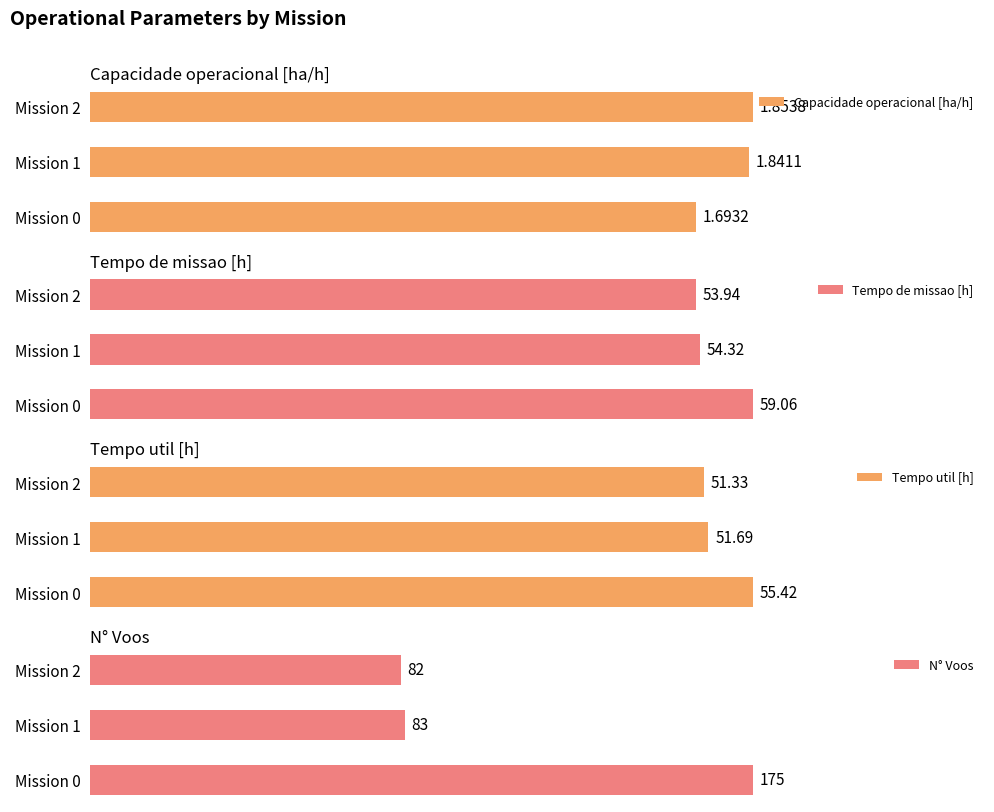

Which series has the widest spread of values?

N° Voos